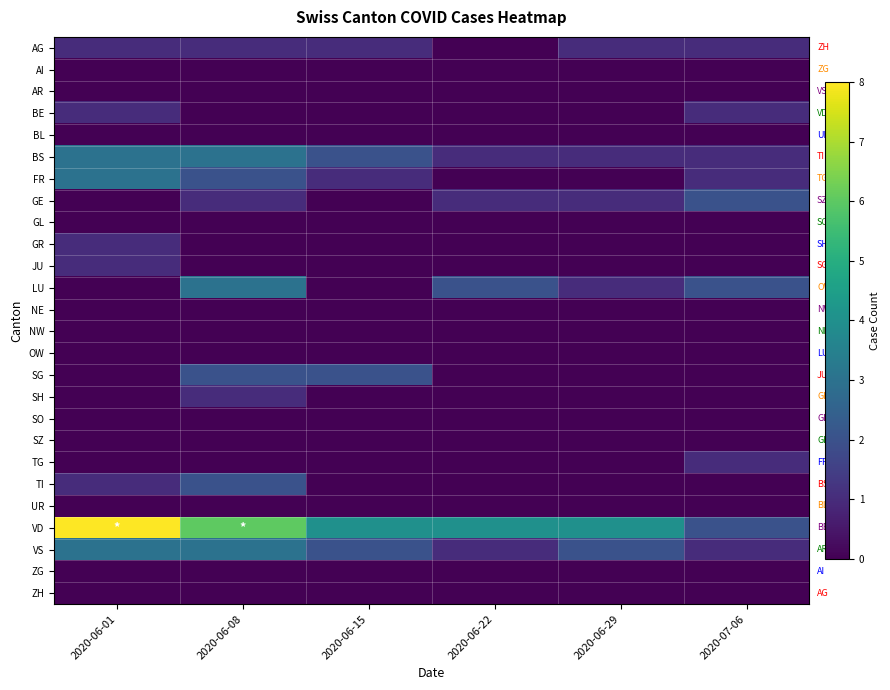

Between 2020-06-15 and 2020-06-08, which is larger?

2020-06-15